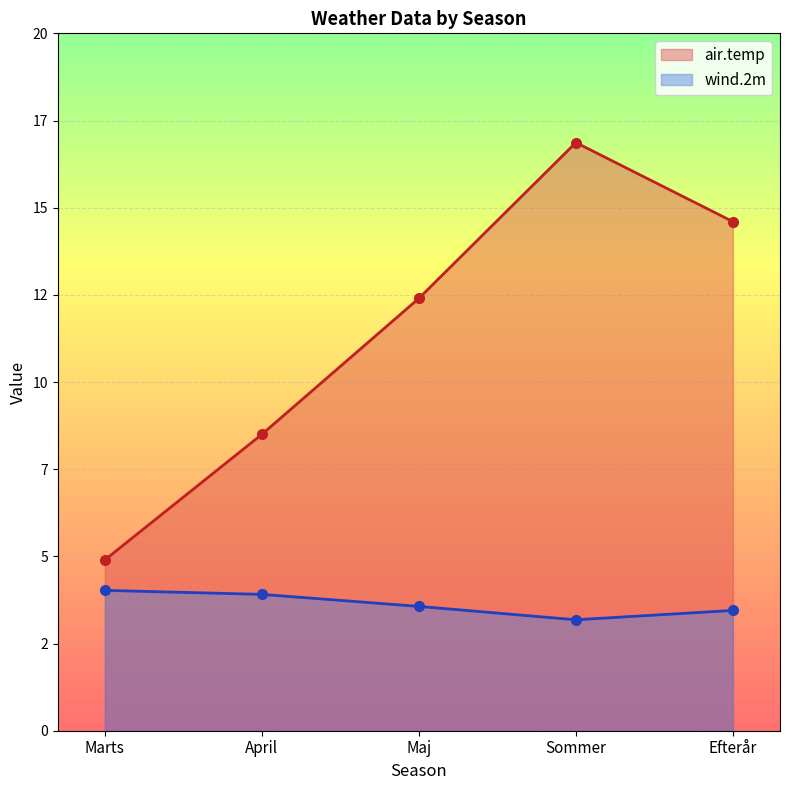

What is the spread (max minus min) of values at Marts?

0.9